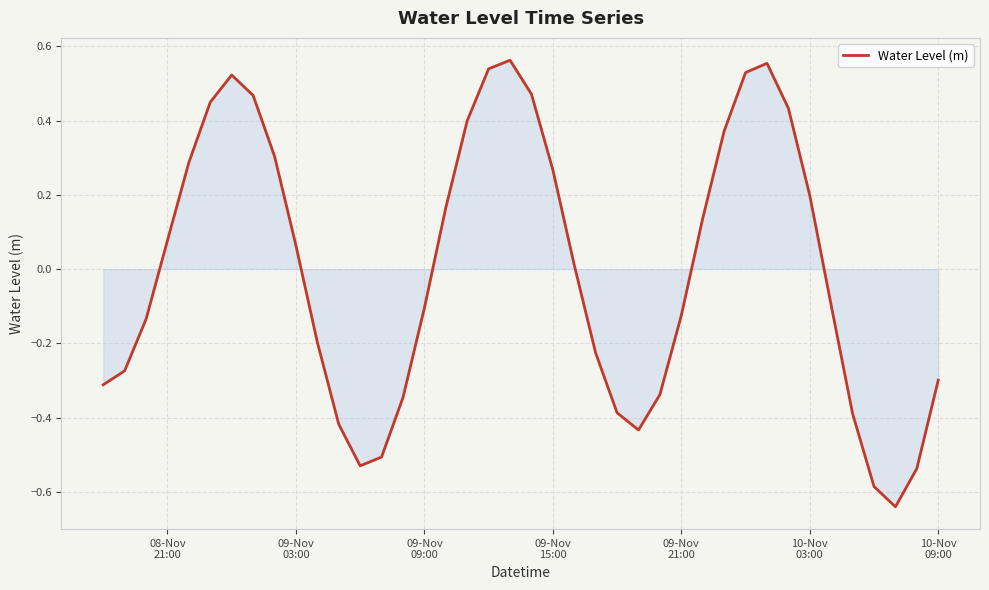

Is this an area chart (filled region under the line)?

Yes